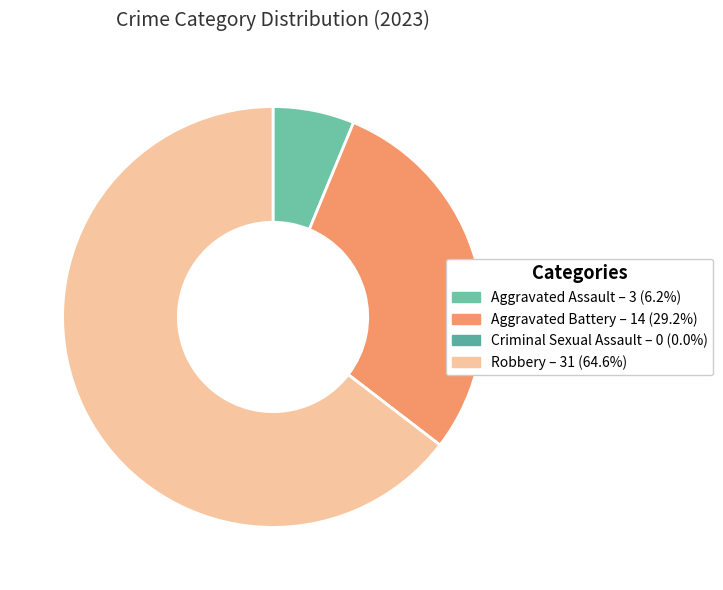

True or false: Aggravated Battery accounts for 39% of the total.

False